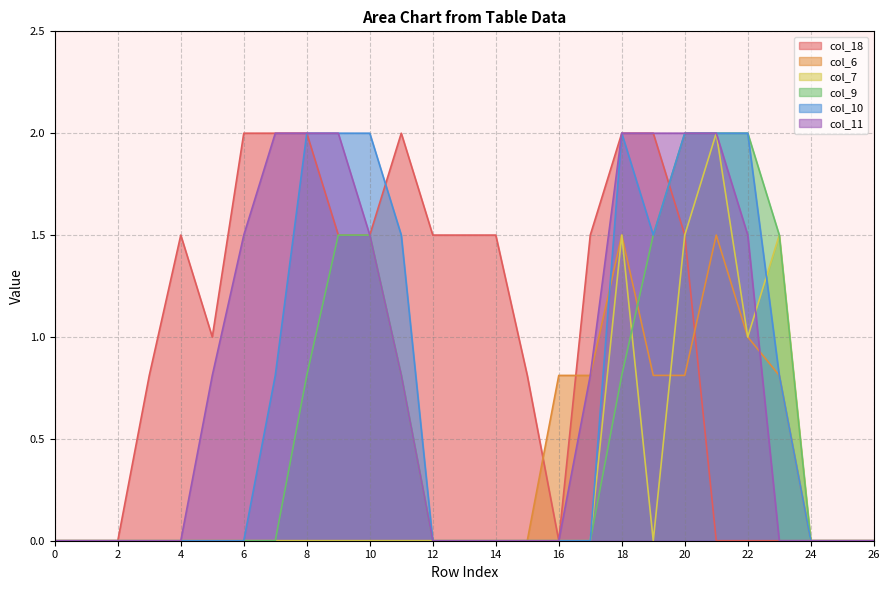

Which series changed the most between 10 and 20?

col_7